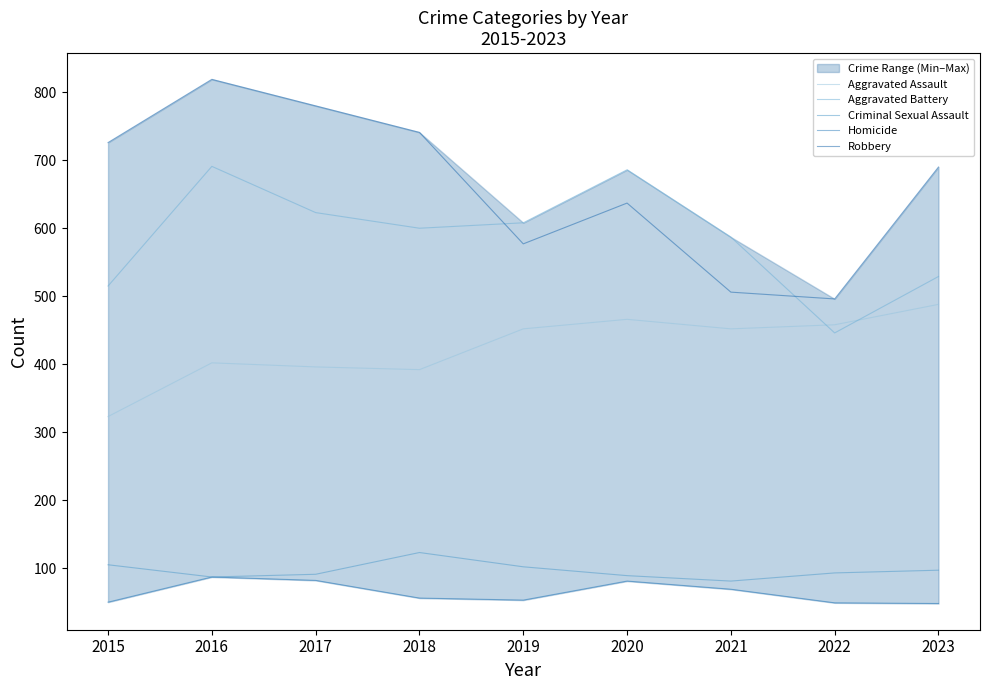

Reading right to left, extract all data points from this chart.

Aggravated Assault: 488	458	452	466	452	392	396	402	323
Aggravated Battery: 529	446	587	686	608	600	623	691	515
Criminal Sexual Assault: 97	93	81	89	102	123	91	87	105
Homicide: 48	49	69	81	53	56	82	87	50
Robbery: 690	496	506	637	577	741	780	819	726